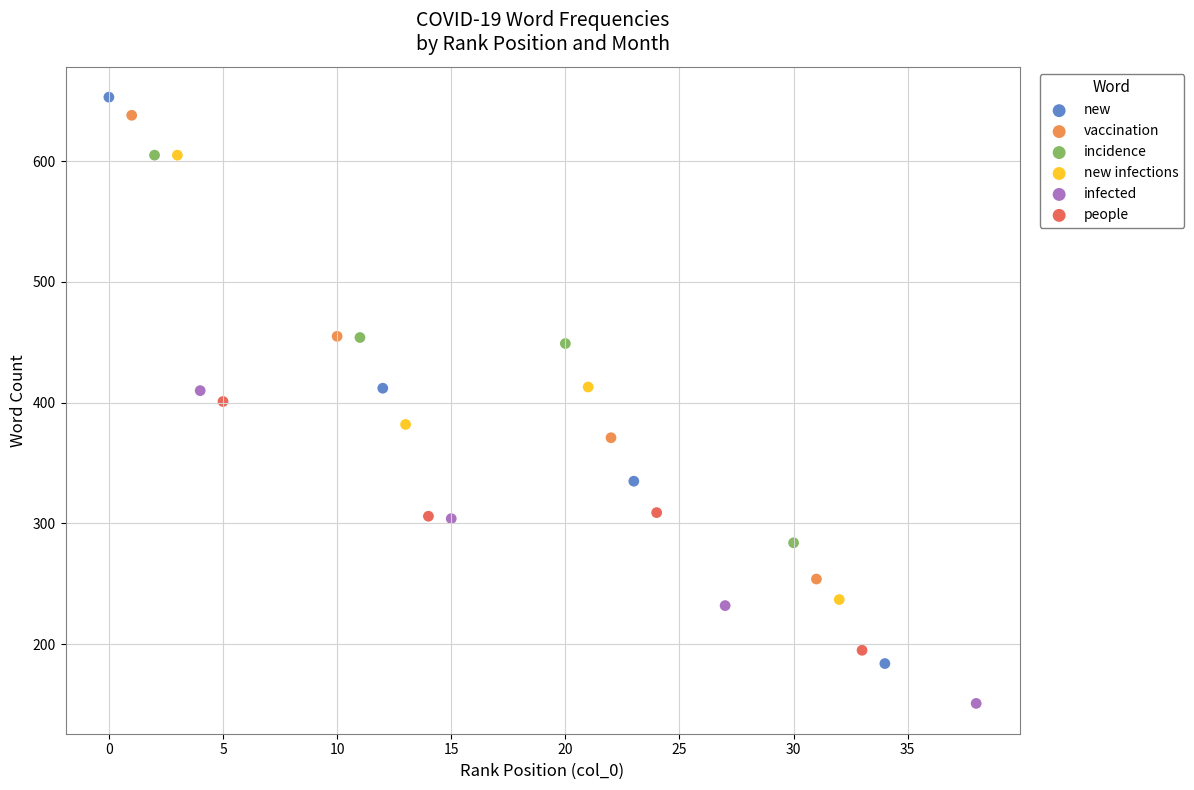

What are all the series names shown in the legend?

new, vaccination, incidence, new infections, infected, people